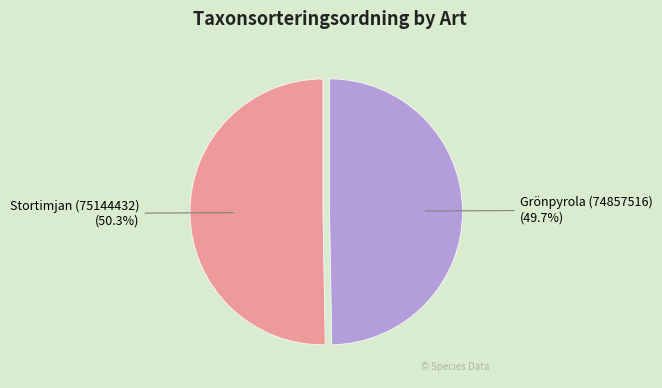

To the nearest percent, what is the average slice percentage?

50%